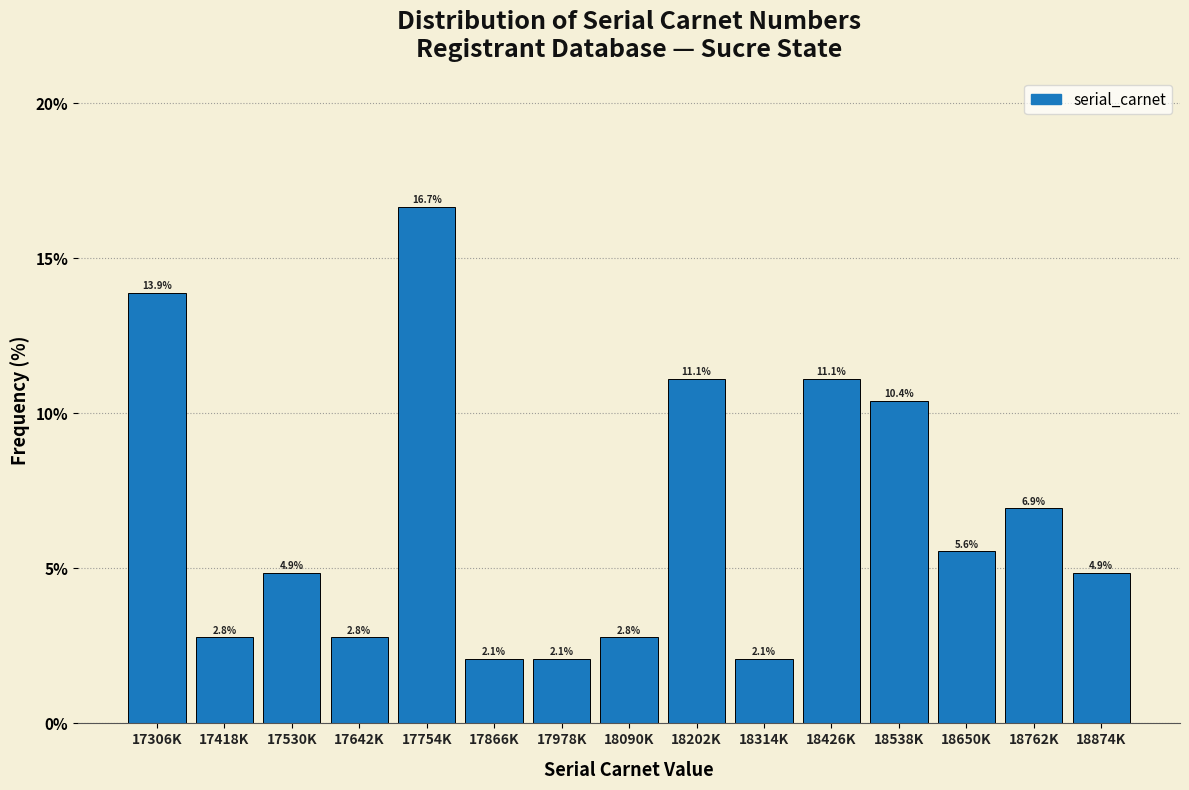

Reading left to right, extract all data points from this chart.

13.9	2.8	4.9	2.8	16.7	2.1	2.1	2.8	11.1	2.1	11.1	10.4	5.6	6.9	4.9